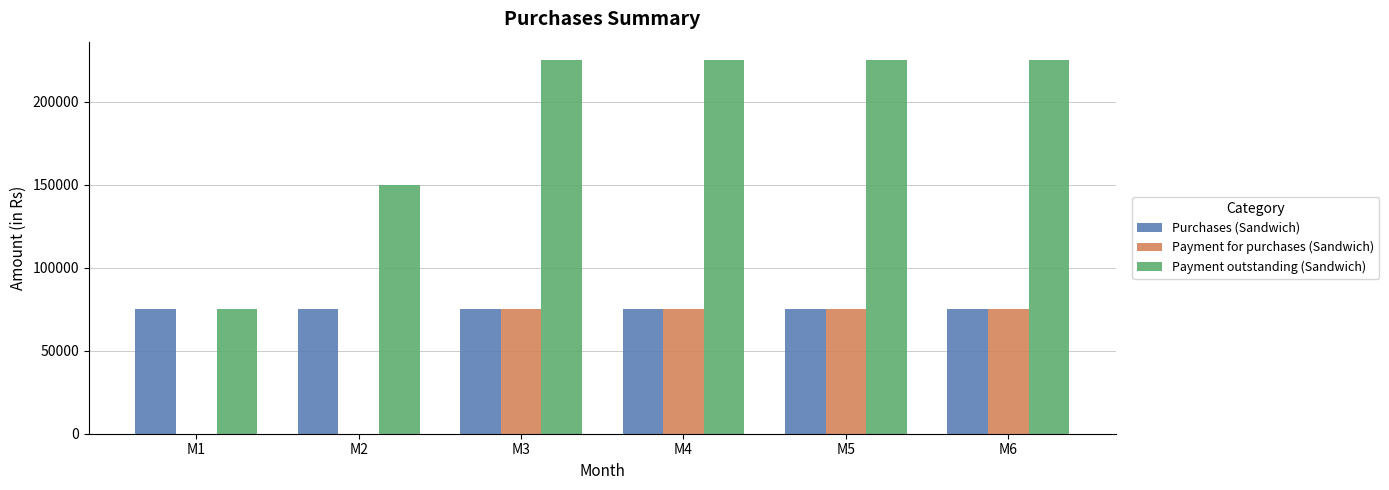

The value of Payment for purchases (Sandwich) at M6 is 48183. True or false?

False